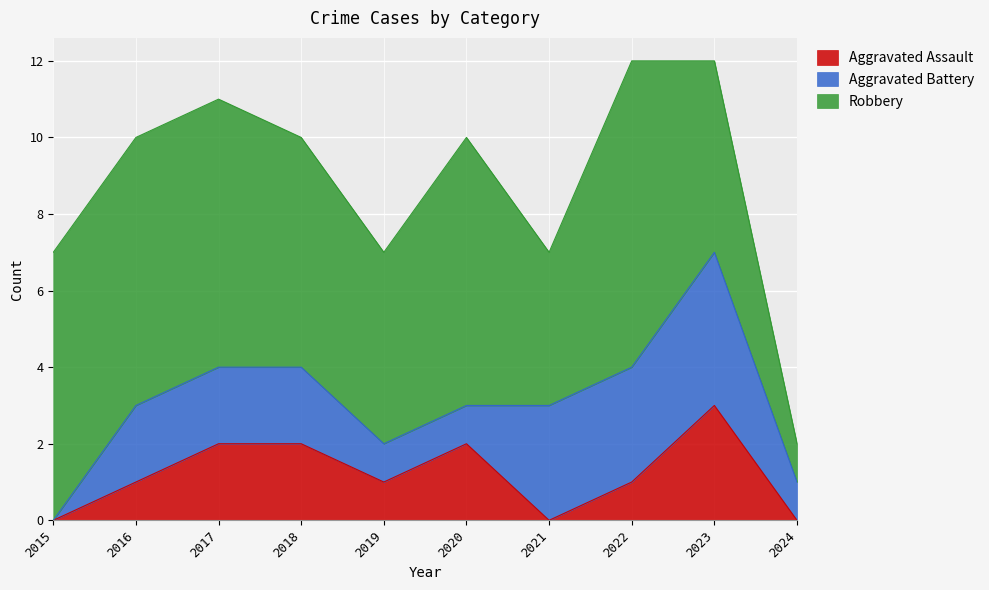

At which category does the chart reach its minimum across all series?

2015